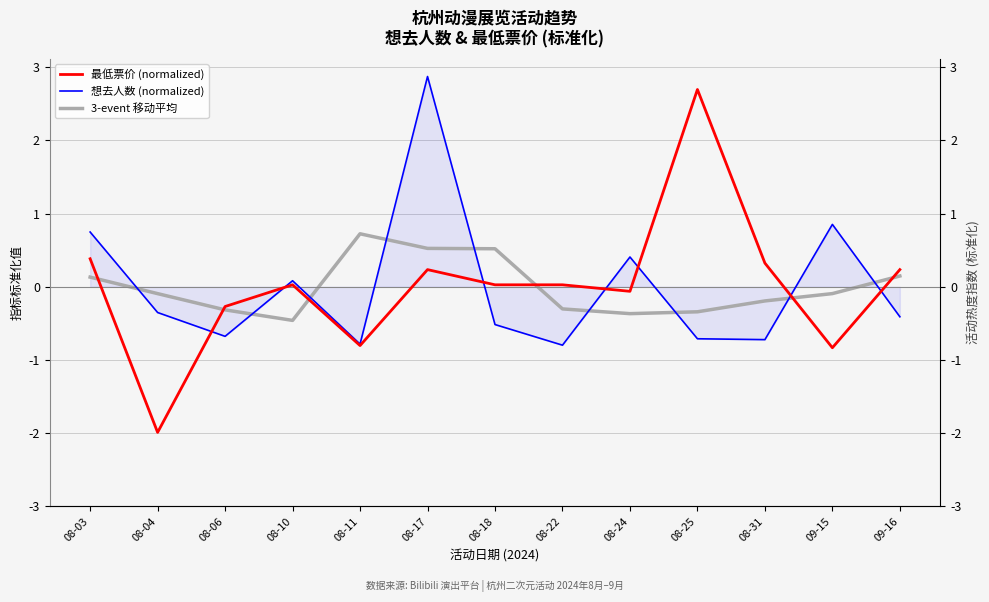

What is the value of the 最低票价 (normalized) point at the 2nd from the left?

-2.0